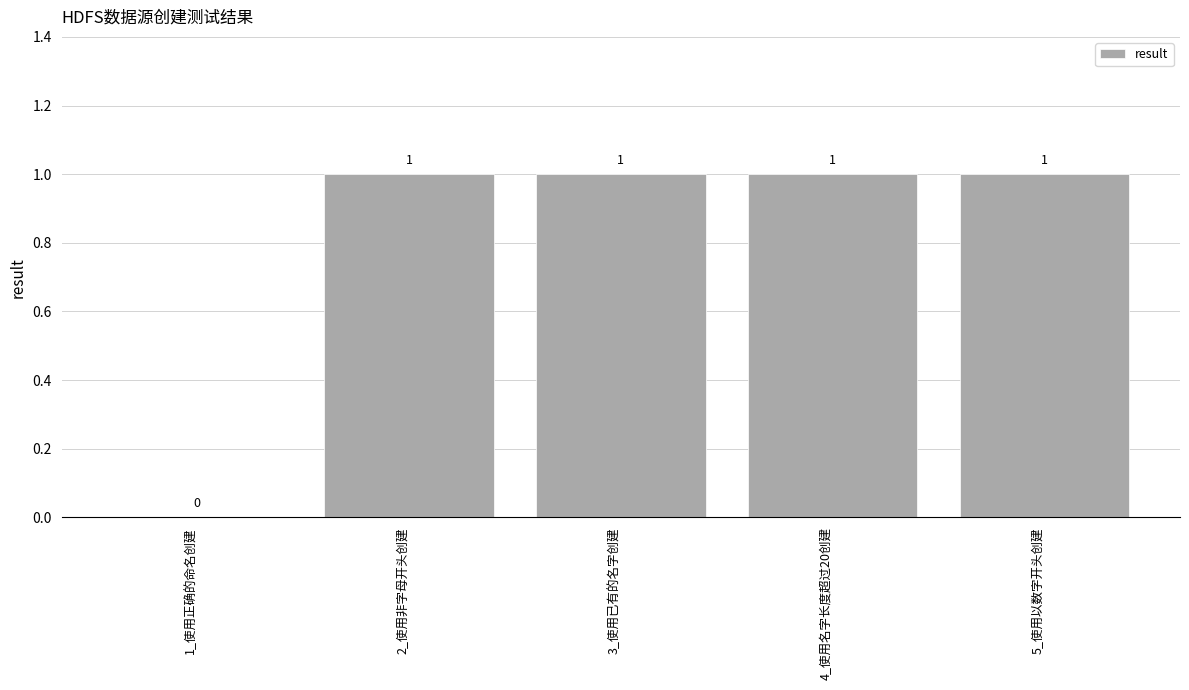

Is it true that the value at 4_使用名字长度超过20创建 is 2?

False